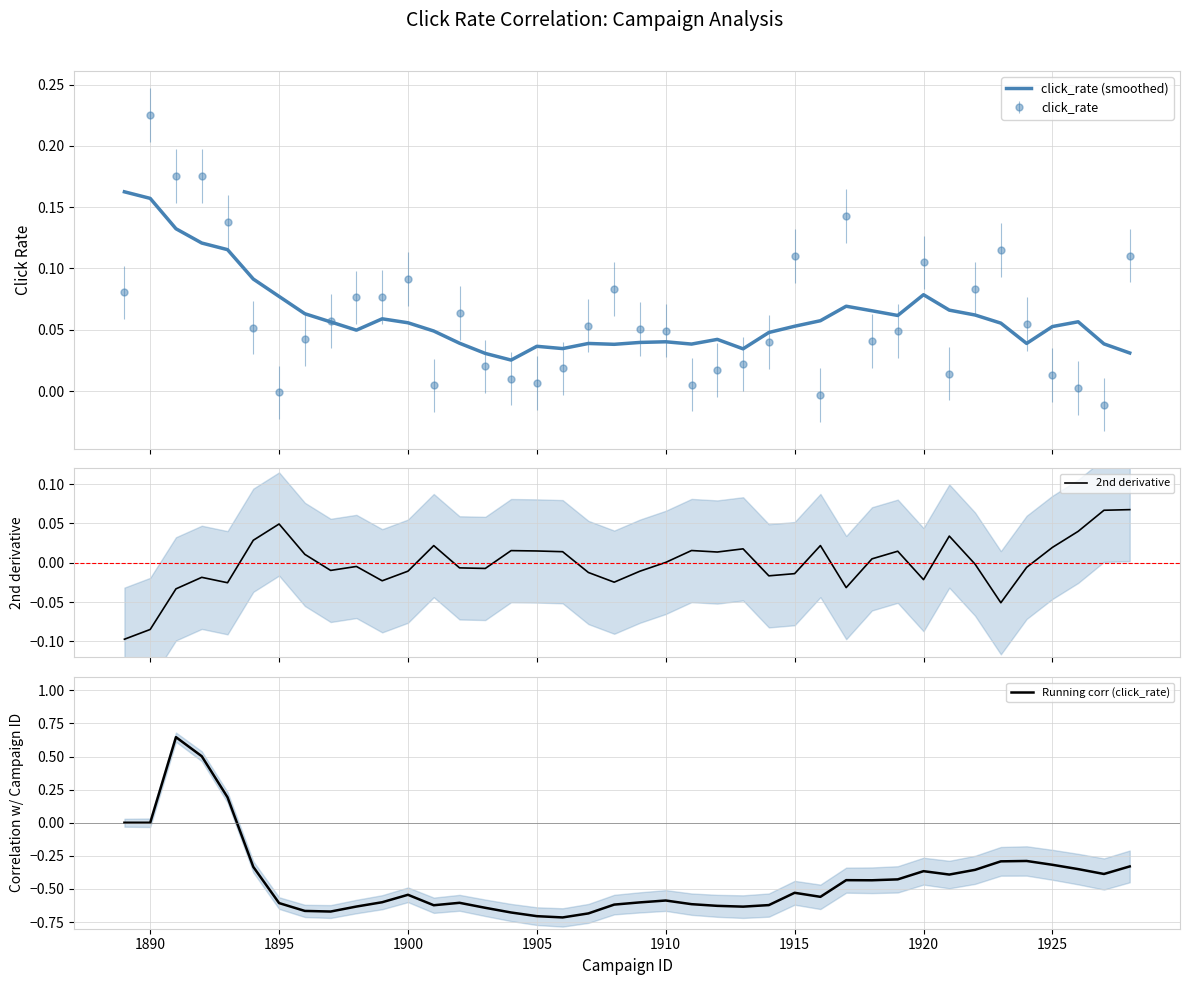

The Running corr (click_rate) series shows -0.6 at 1910. True or false?

True